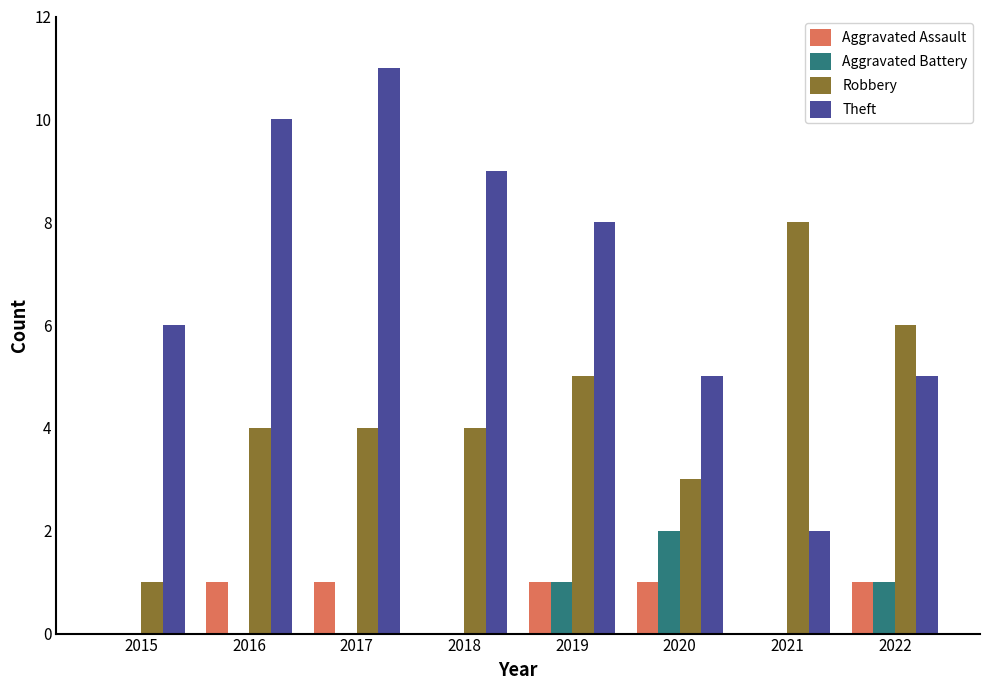

What is the sum of the Robbery values at 2016 and 2019?

9